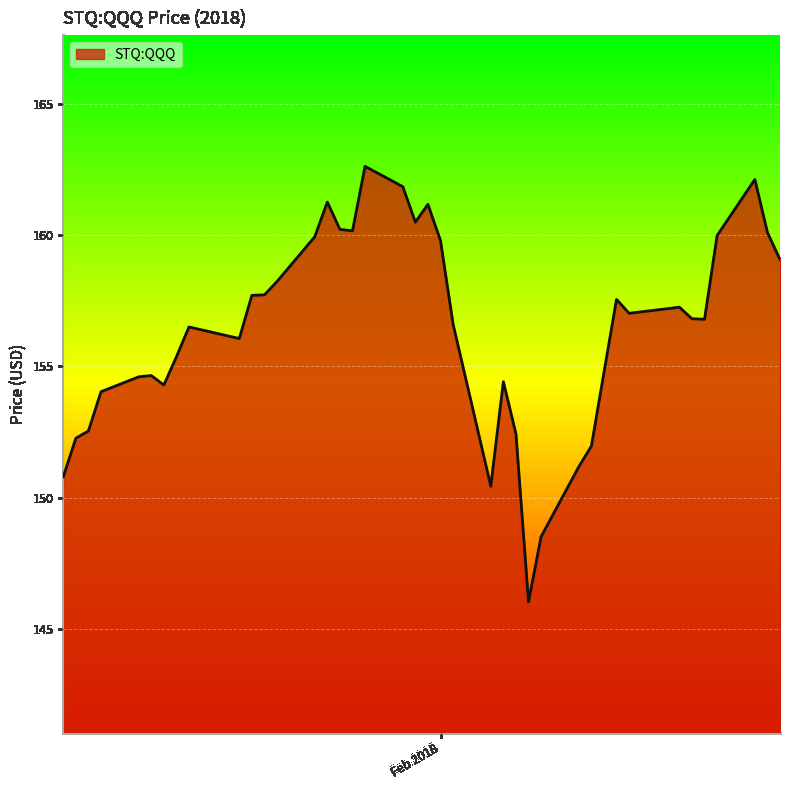

What is the minimum value shown in the chart?

146.0